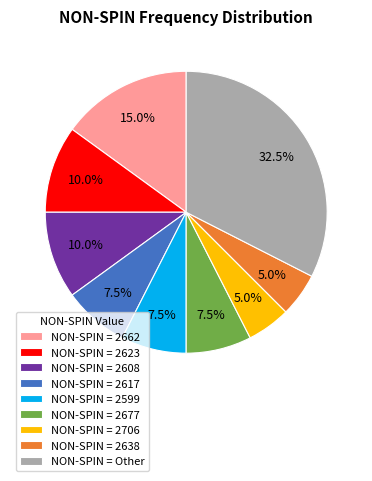

Which category has the biggest portion of the pie?

NON-SPIN = Other